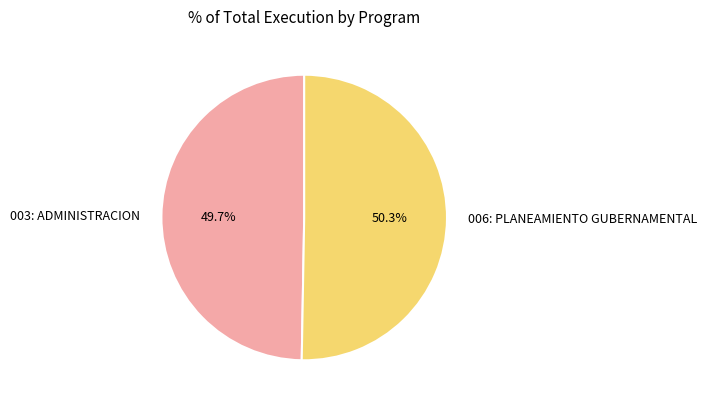

What percentage is the 003: ADMINISTRACION slice, to the nearest percent?

50%